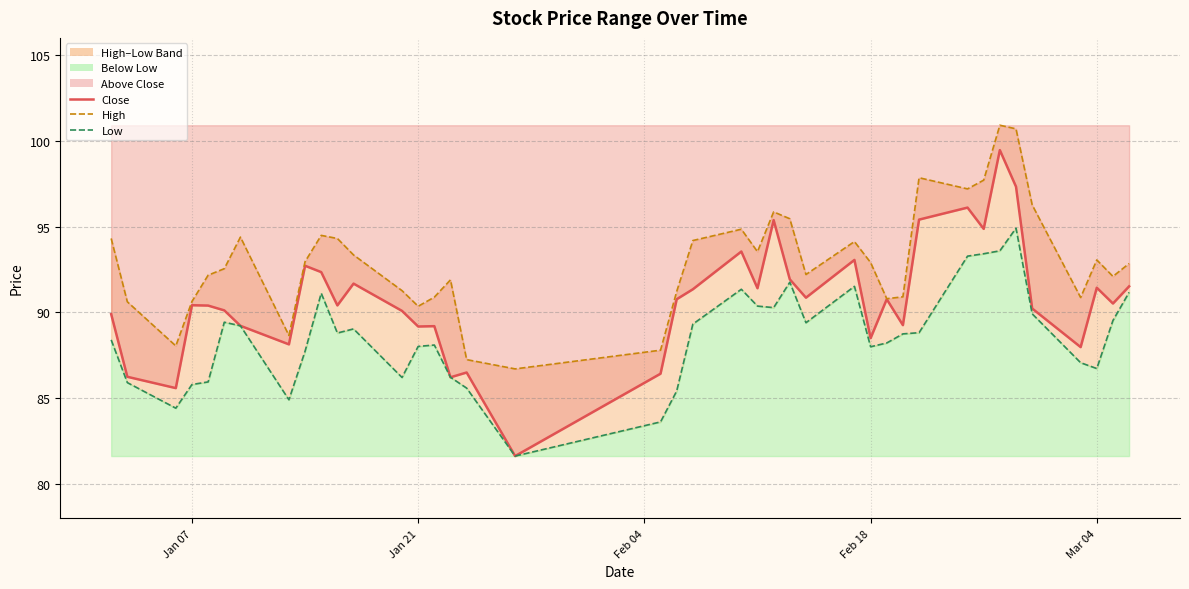

True or false: low_line and high_line intersect in this chart.

False